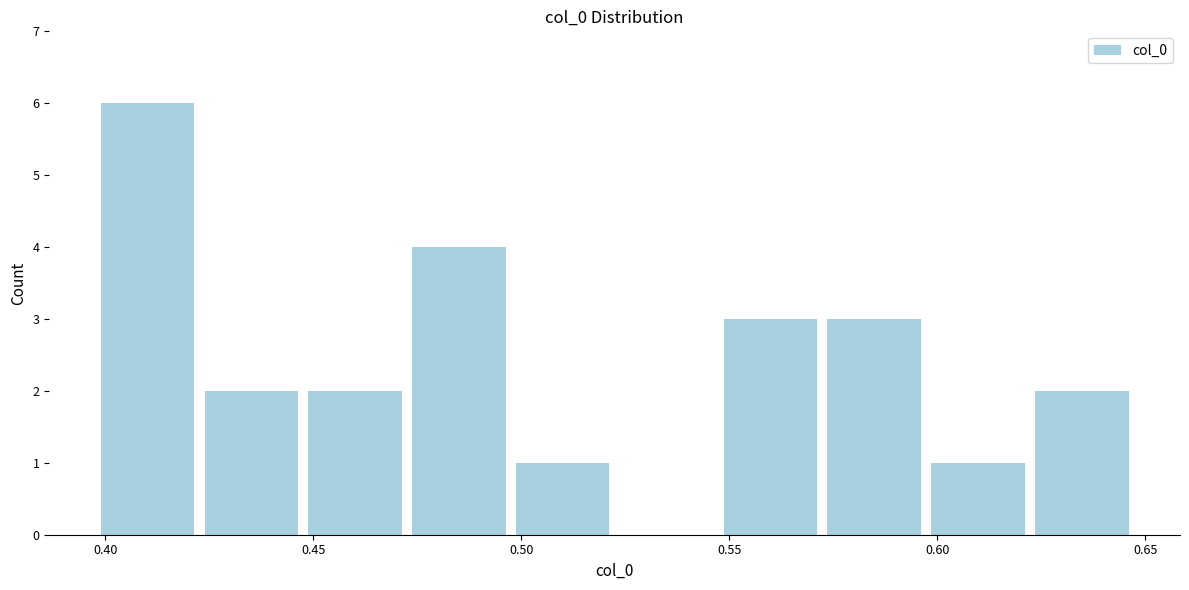

Reading left to right, list every bar in this chart as the range it spans on the x-axis followed by its height. Neither the bar edges nor the heights are printed on the chart, so give them approximately, as read against the axes.

0.400 to 0.425: 6
0.425 to 0.450: 2
0.450 to 0.475: 2
0.475 to 0.495: 4
0.495 to 0.520: 1
0.520 to 0.545: 0
0.545 to 0.570: 3
0.570 to 0.595: 3
0.595 to 0.620: 1
0.620 to 0.645: 2